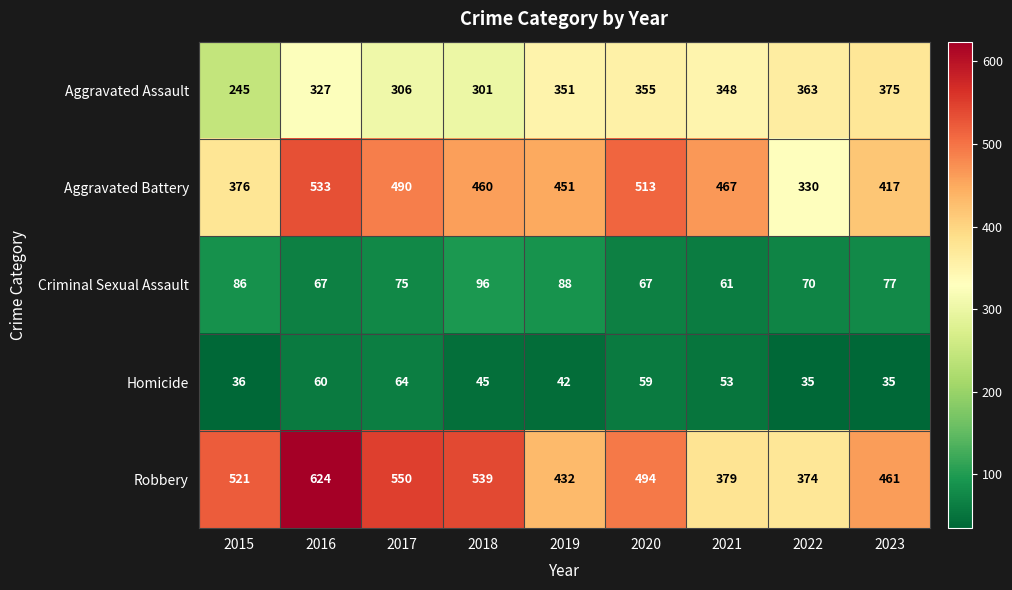

Between 2016 and 2020, which series saw the biggest shift?

Robbery